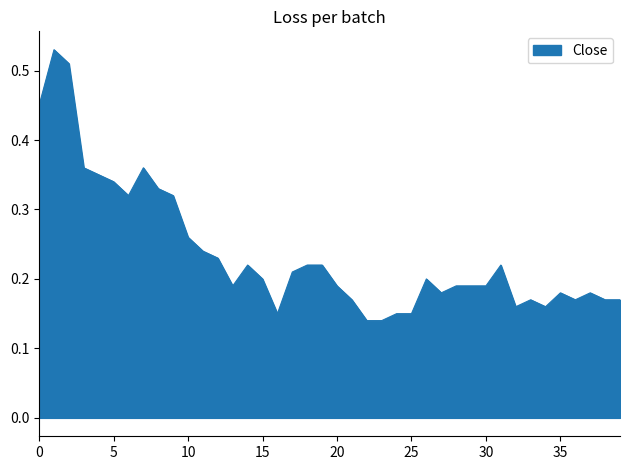

Does the chart have visible grid lines?

No